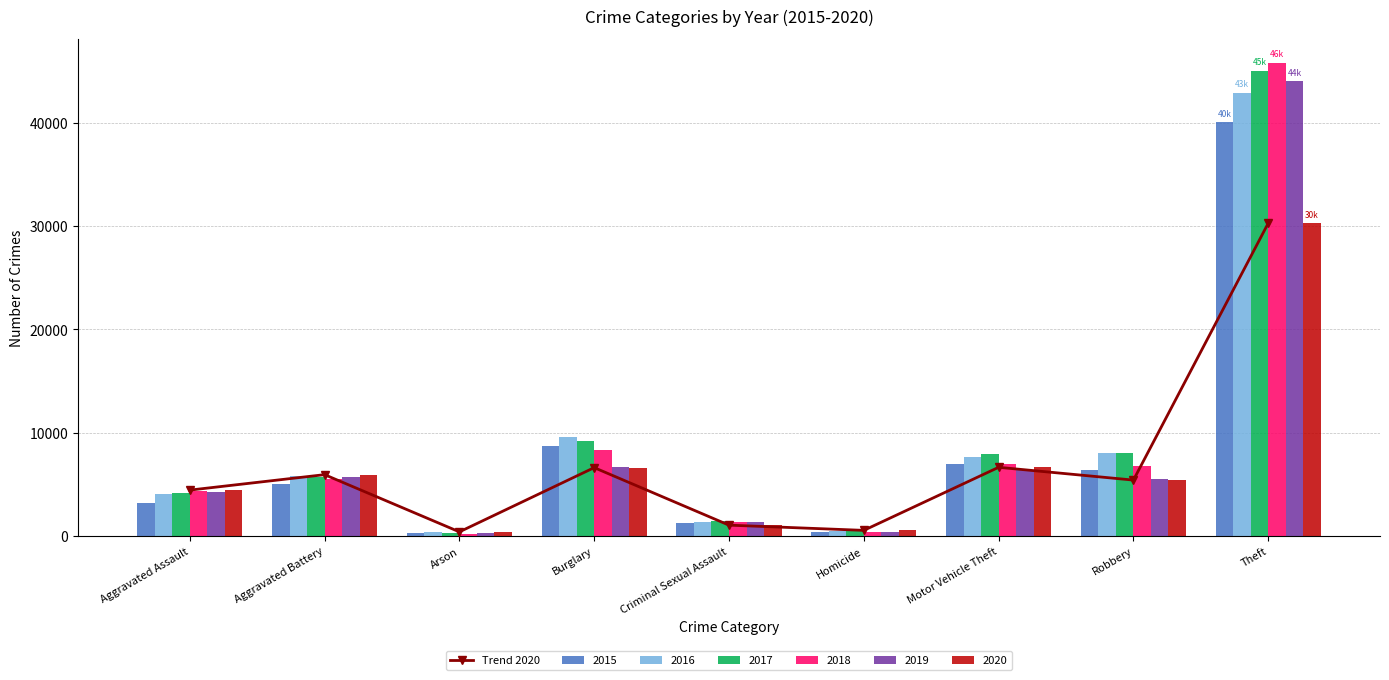

Reading left to right, list all the values displayed in this chart.

Aggravated Assault=4458	Aggravated Battery=5953	Arson=419	Burglary=6633	Criminal Sexual Assault=1068	Homicide=564	Motor Vehicle Theft=6664	Robbery=5427	Theft=30280